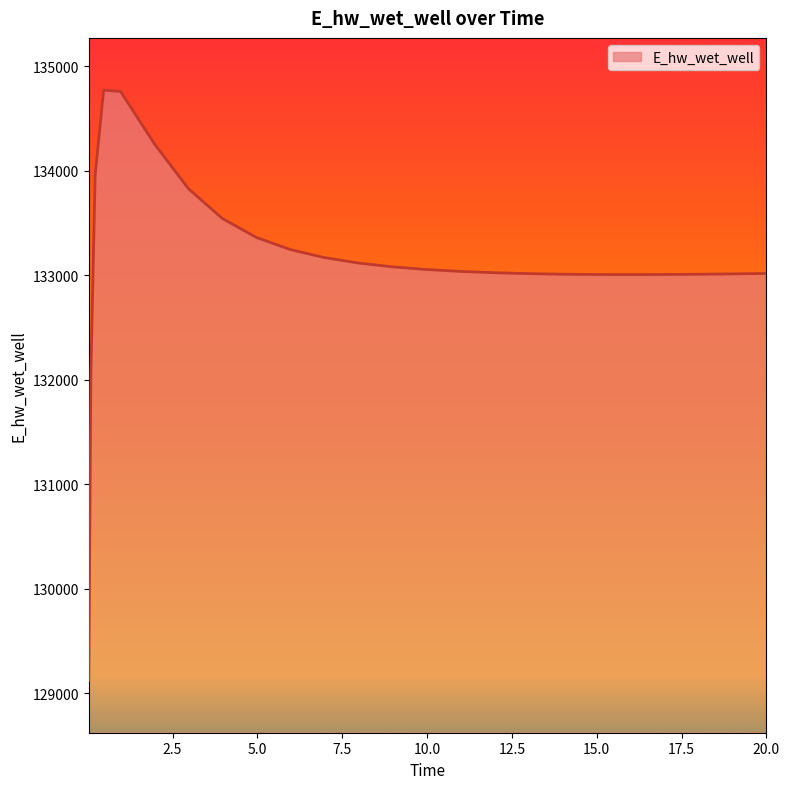

How many series are shown in this chart?

1